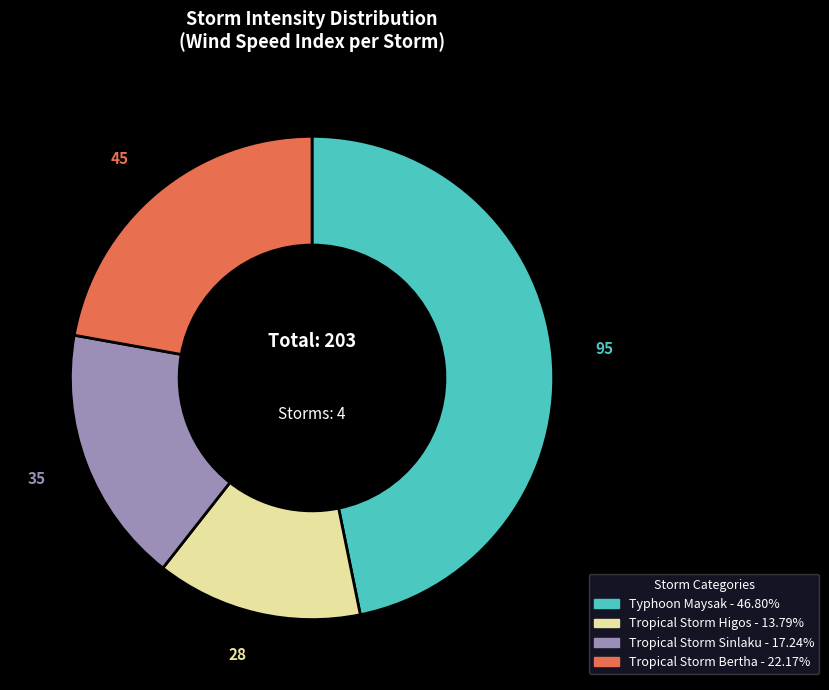

Is there a majority slice in this chart?

No